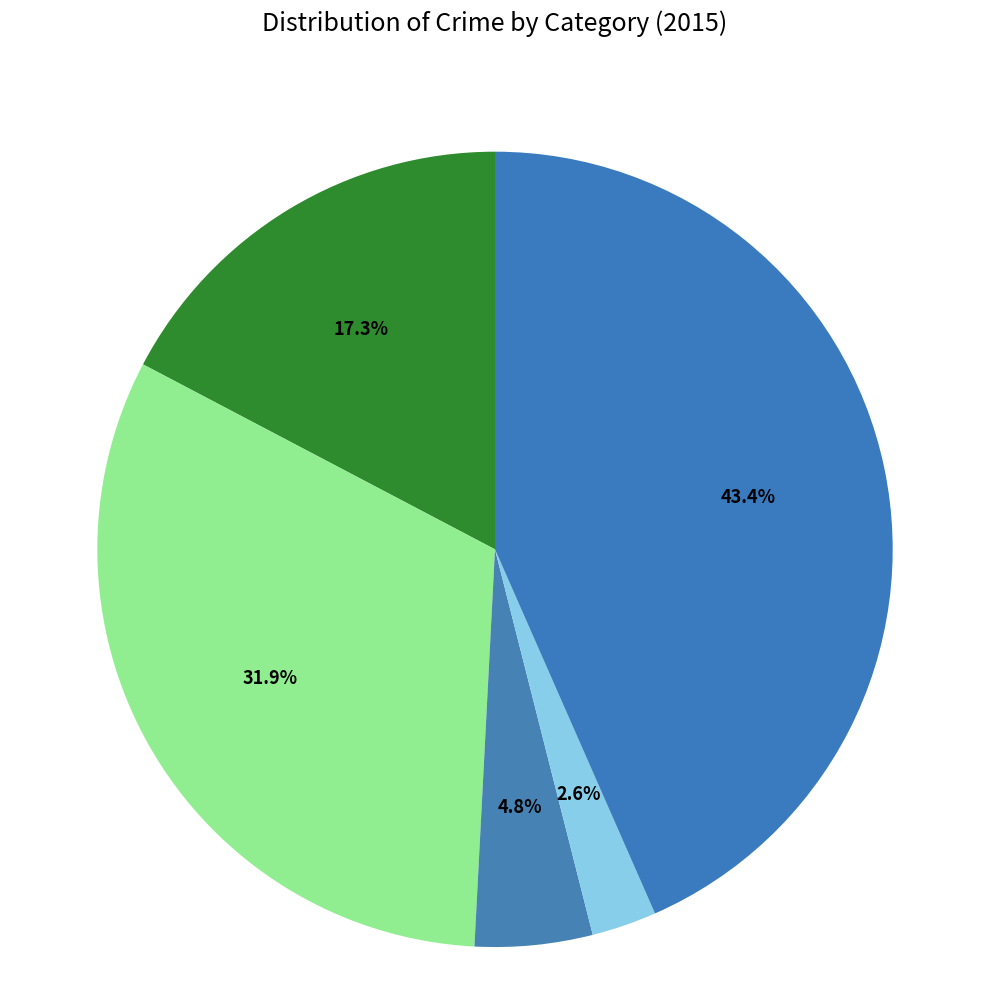

Count the number of slices in the pie.

5